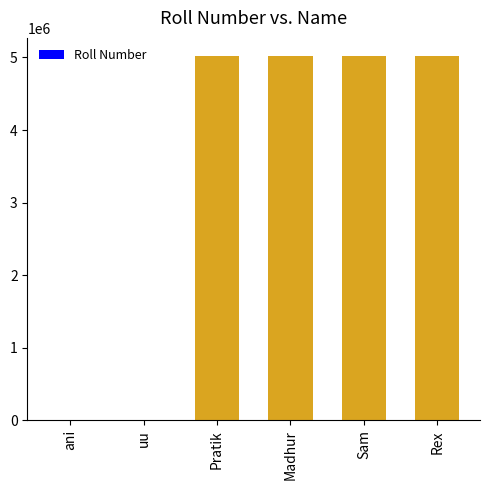

What is the greatest value displayed?

5019199